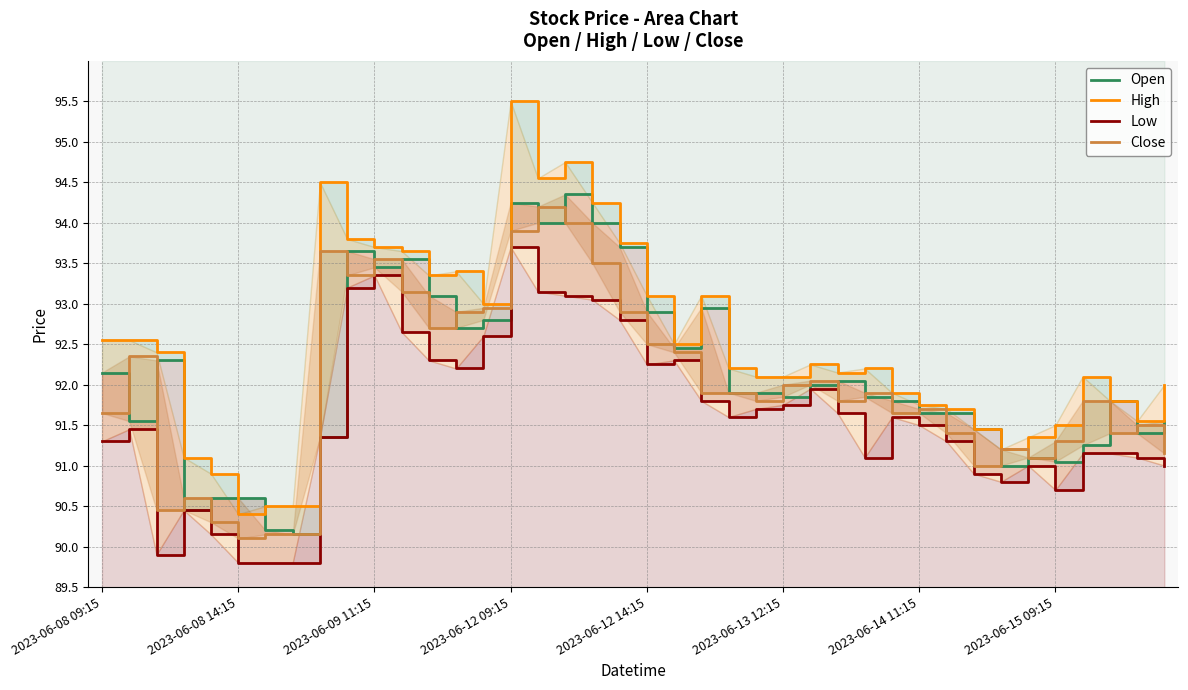

Reading left to right, transcribe all the data shown in this chart.

Open: 92.2	91.5	92.3	90.5	90.6	90.6	90.2	90.2	91.3	93.7	93.5	93.5	93.1	92.7	92.8	94.2	94.0	94.3	94.0	93.7	92.9	92.5	93.0	91.9	91.9	91.8	92.0	92.0	91.8	91.8	91.7	91.7	91.5	91.0	91.1	91.0	91.2	91.8	91.4	91.5
High: 92.5	92.5	92.4	91.1	90.9	90.4	90.5	90.5	94.5	93.8	93.7	93.7	93.3	93.4	93.0	95.5	94.5	94.8	94.2	93.8	93.1	92.5	93.1	92.2	92.1	92.1	92.2	92.2	92.2	91.9	91.8	91.7	91.5	91.2	91.3	91.5	92.1	91.8	91.5	92.0
Low: 91.3	91.5	89.9	90.5	90.2	89.8	89.8	89.8	91.3	93.2	93.3	92.7	92.3	92.2	92.6	93.7	93.2	93.1	93.0	92.8	92.2	92.3	91.8	91.6	91.7	91.8	92.0	91.7	91.1	91.6	91.5	91.3	90.9	90.8	91.0	90.7	91.2	91.2	91.1	91.0
Close: 91.7	92.3	90.5	90.6	90.3	90.1	90.2	90.2	93.7	93.3	93.5	93.2	92.7	92.9	93.0	93.9	94.2	94.0	93.5	92.9	92.5	92.4	91.9	91.9	91.8	92.0	92.0	91.8	91.9	91.7	91.7	91.4	91.0	91.2	91.1	91.3	91.8	91.4	91.5	91.2